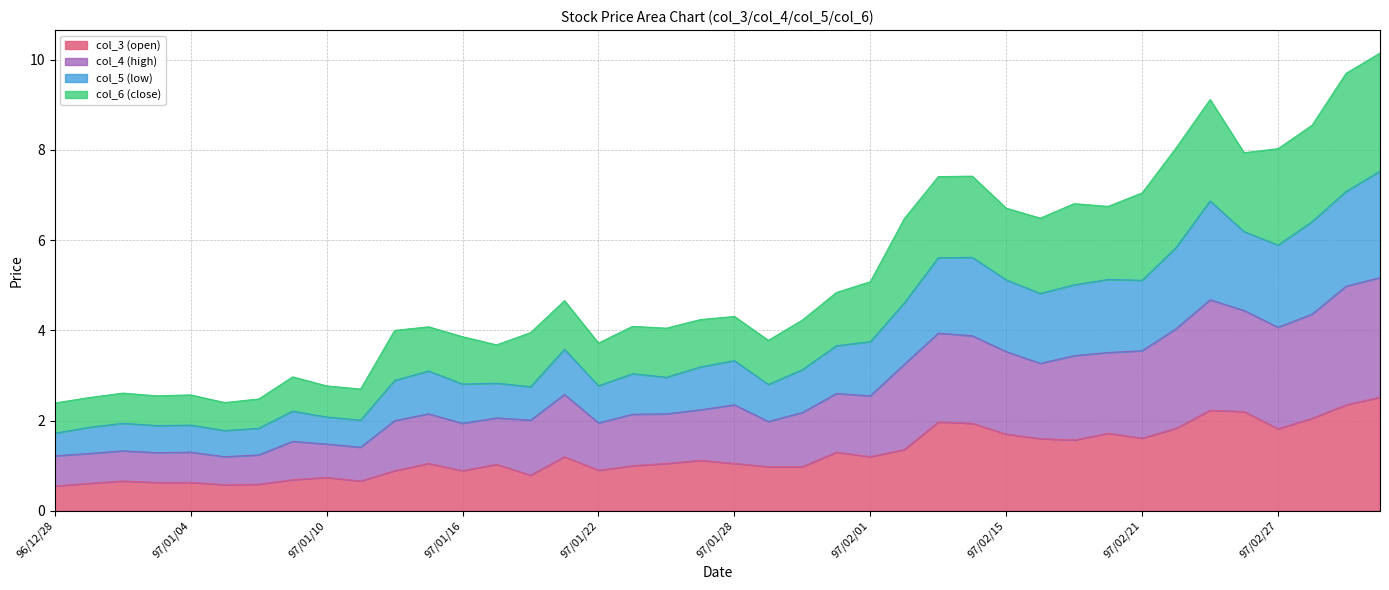

What is the average value of the col_3 (open) series?

1.3